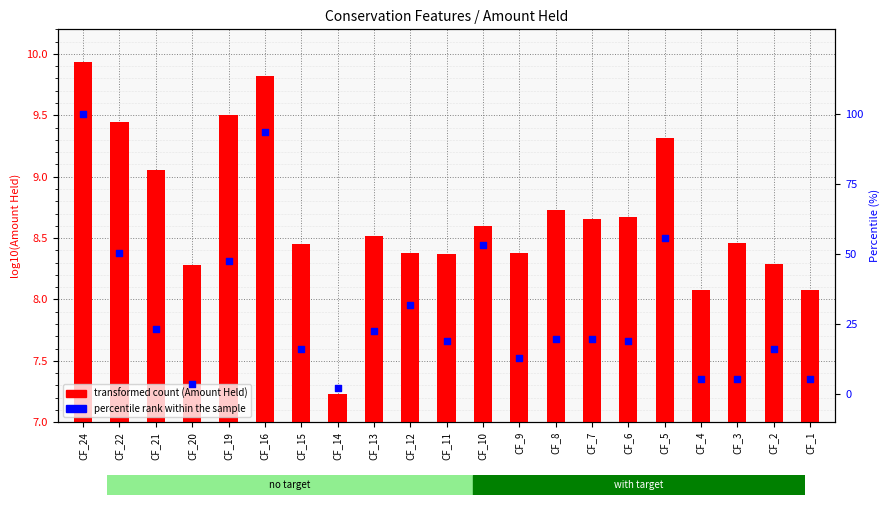

Which series has the largest Y range (max minus min)?

percentile rank within the sample